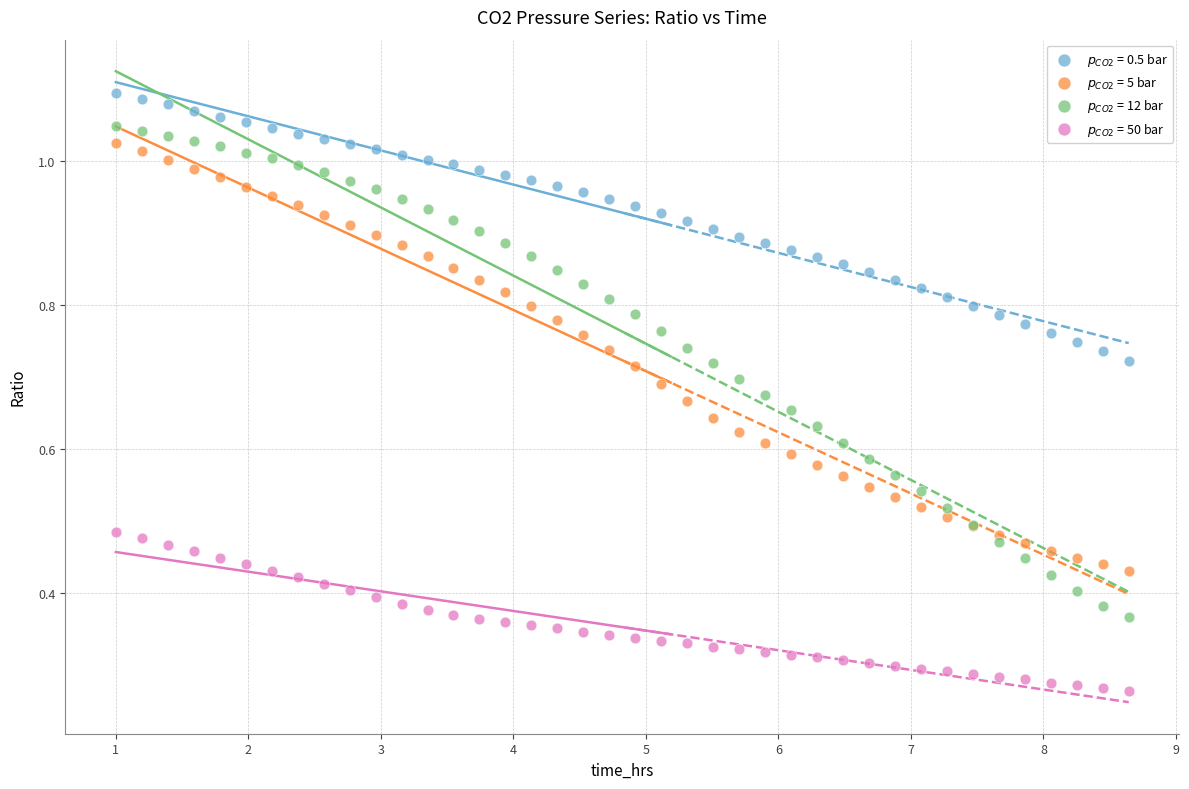

Which series contains the lowest Y value?

$p_{CO2}$ = 50 bar